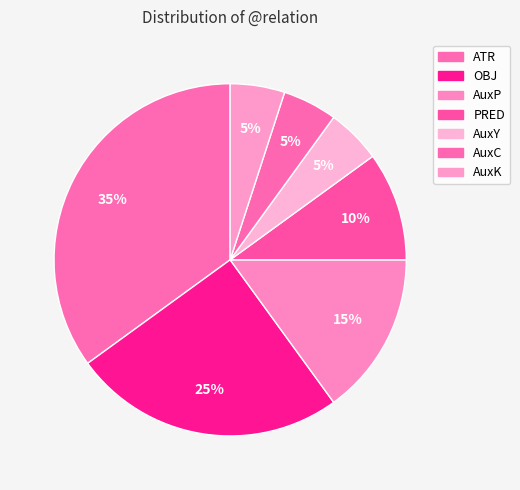

What is the smallest slice in the pie chart?

AuxY